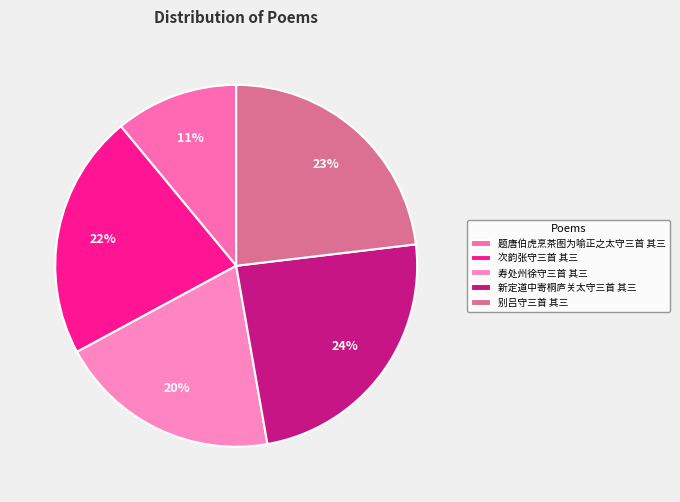

To the nearest percent, what portion does 寿处州徐守三首 其三 represent?

20%